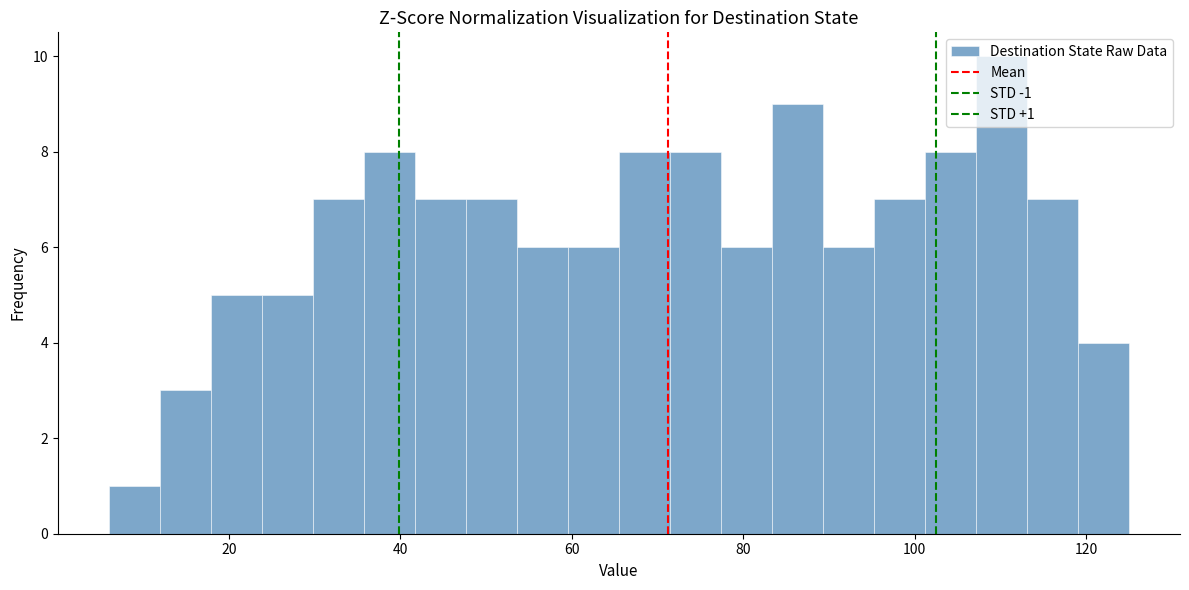

Read against the x-axis, roughly where is the centre of the tallest bar?

110